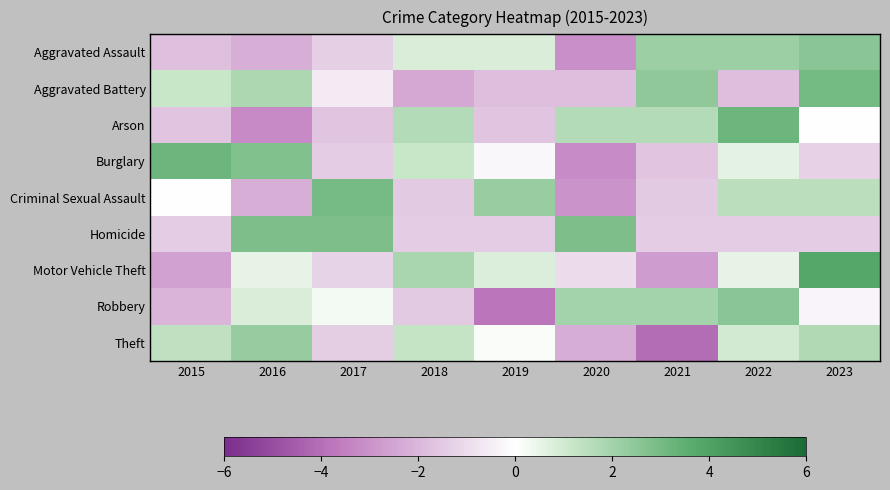

At which category is the sum across all series the highest?

2023